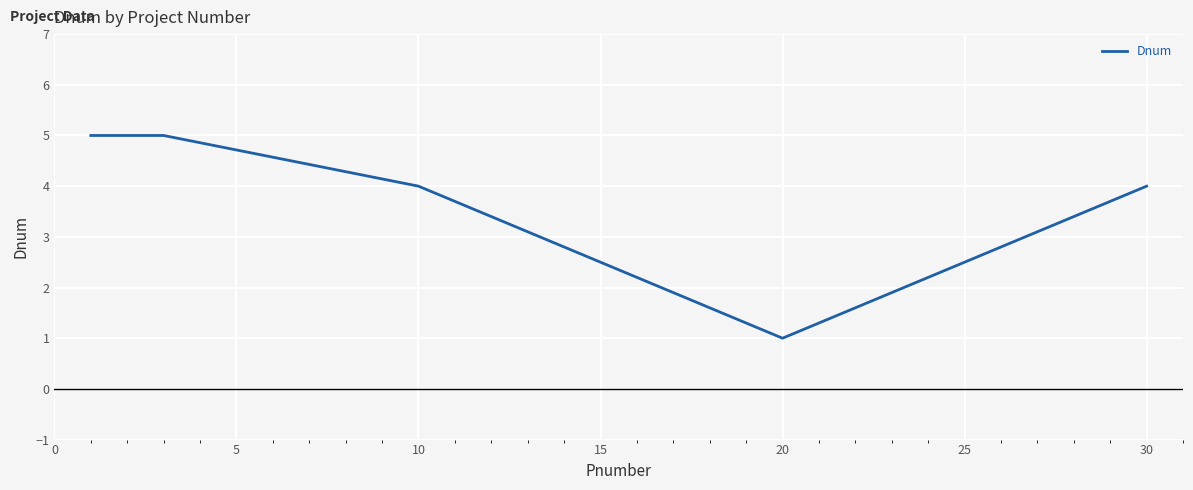

What is the maximum value shown in the chart?

5